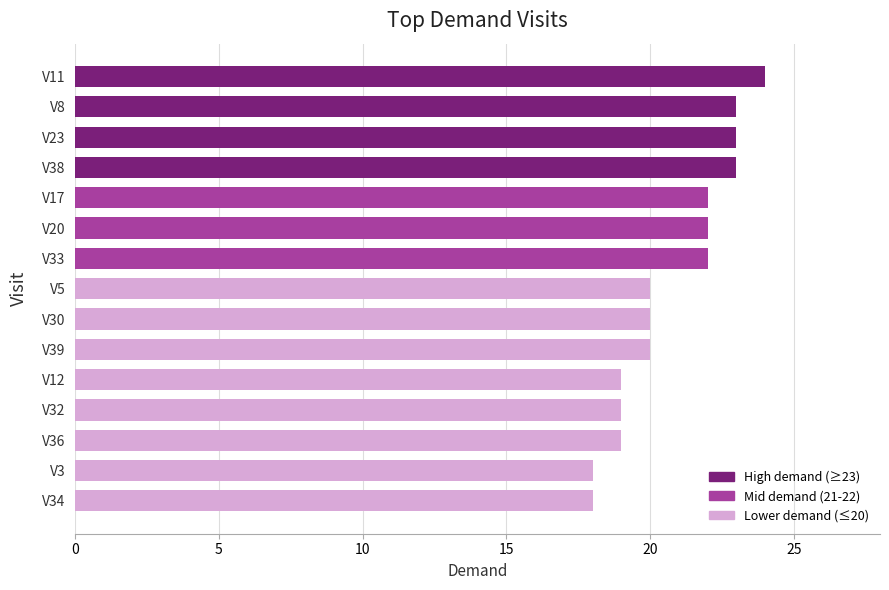

What is the label of the 6th bar from the bottom?

V39